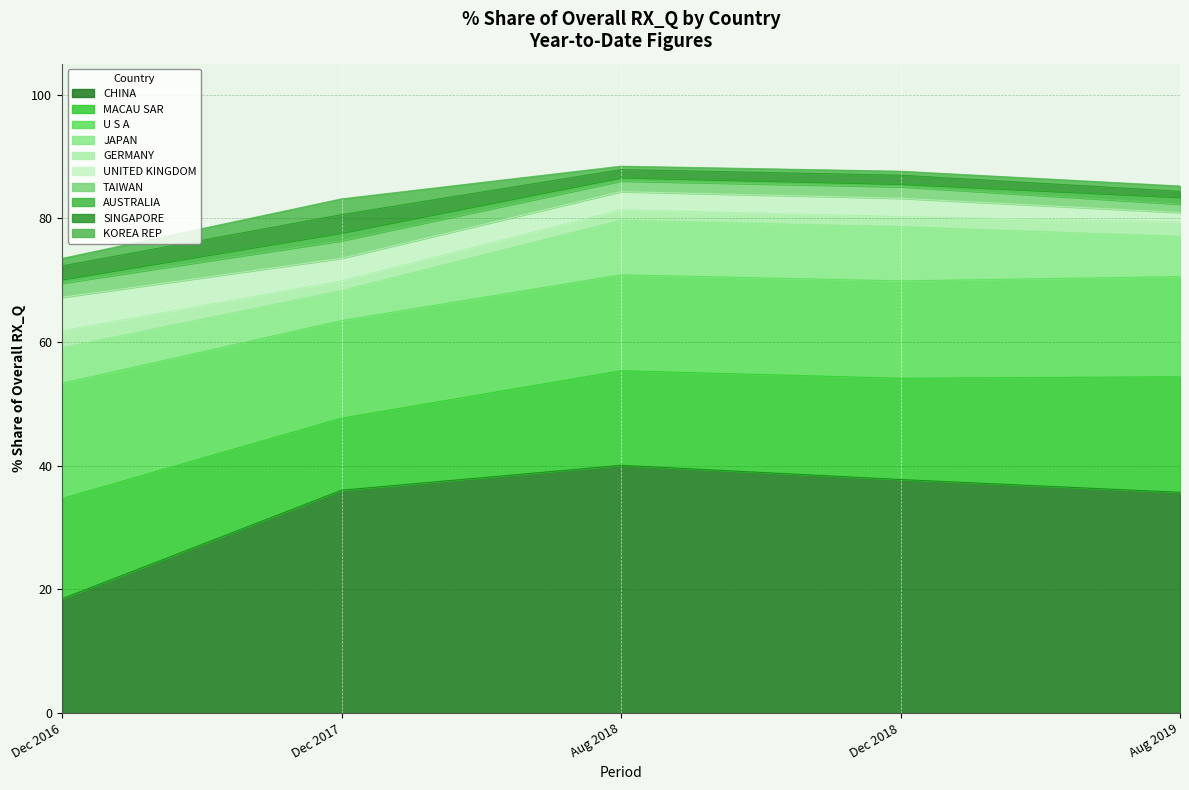

True or false: 201812_% Share has a value of 2.5 at TAIWAN.

False